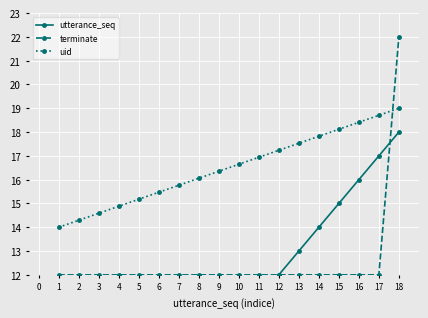

List the series in order of their overall mean, lowest first.

utterance_seq, terminate, uid